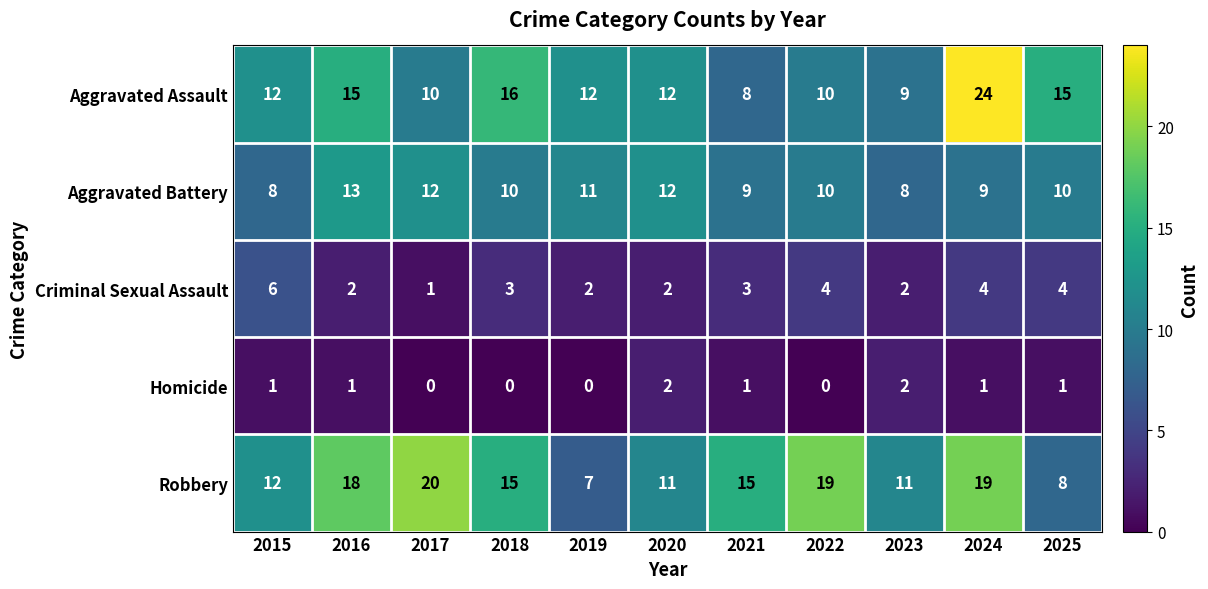

How many data points does each series have?

11